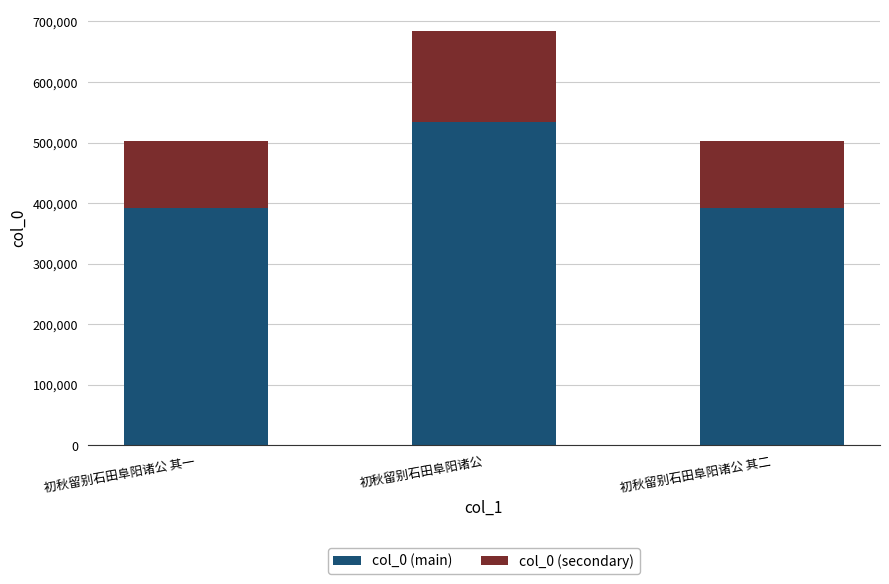

What is the total value across all series at 初秋留别石田阜阳诸公 其一?

502986.0